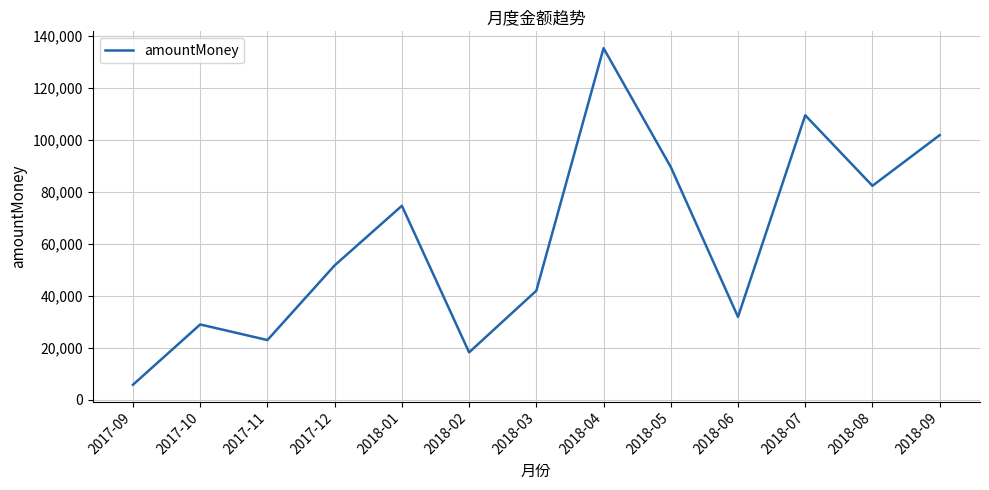

At which label is the value closest to 70559?

2018-01